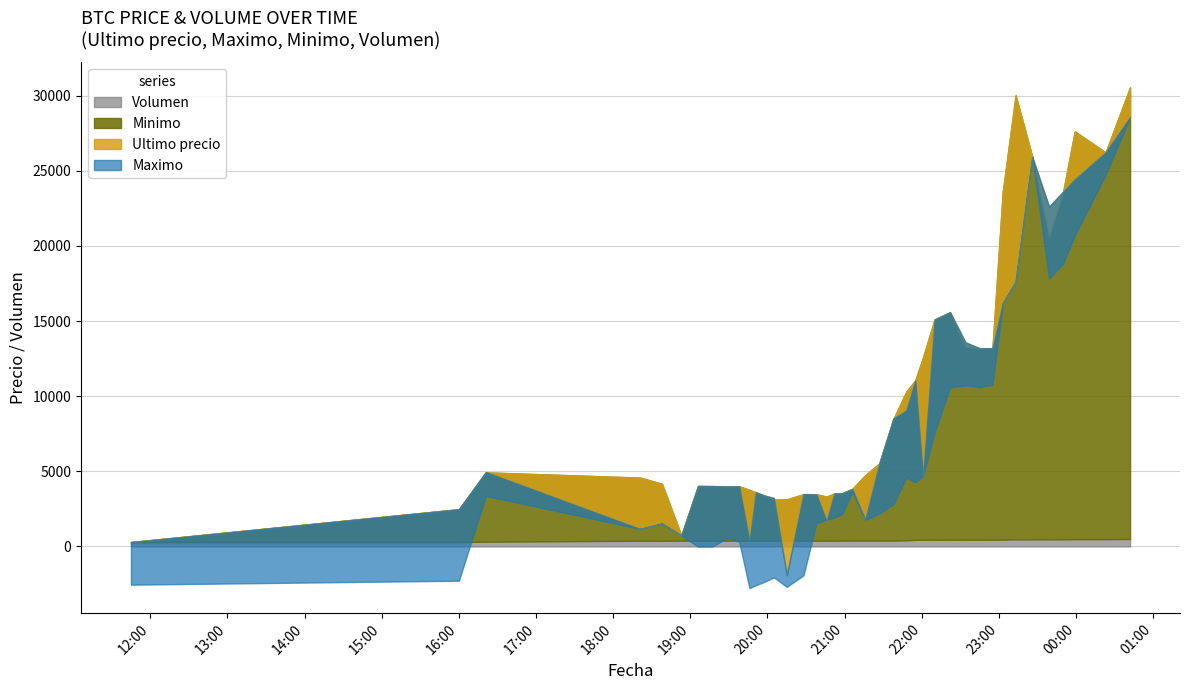

What is the difference between the maximum and minimum values in the Minimo series?

30061.0